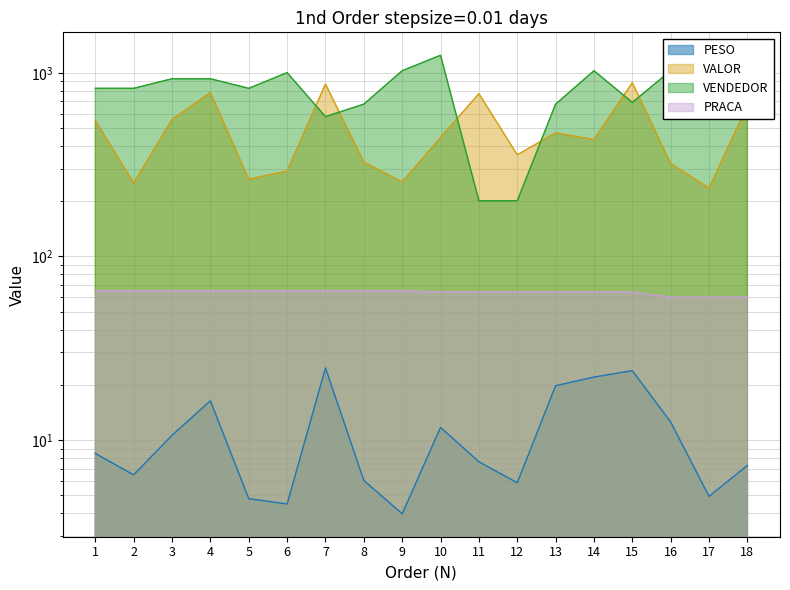

At which category does the chart reach its minimum across all series?

9